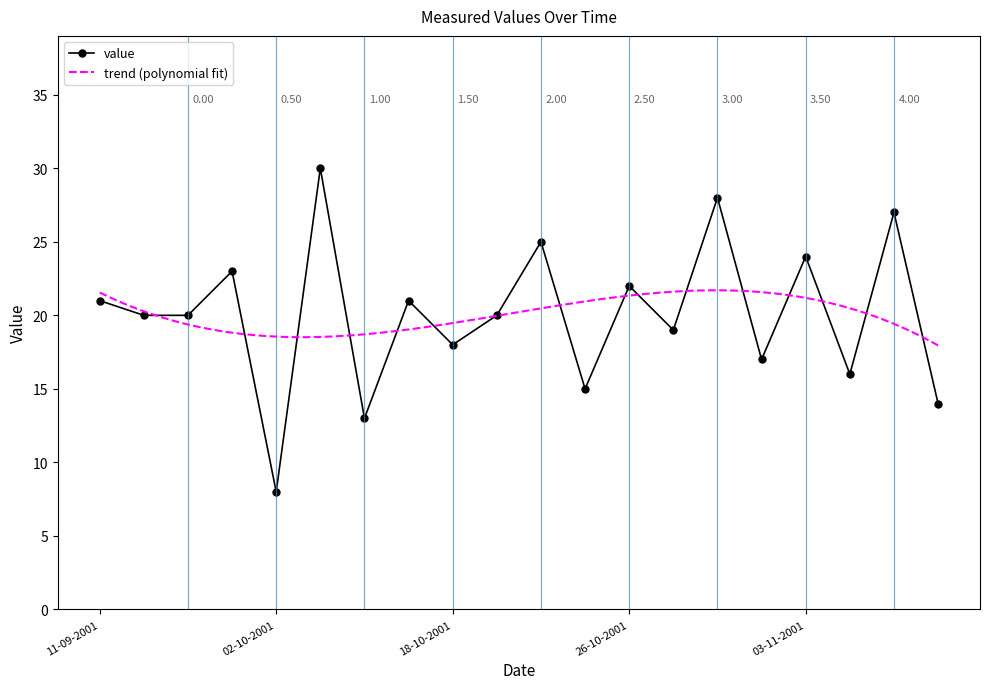

Between 03-11-2001 and 02-10-2001, which is larger?

03-11-2001